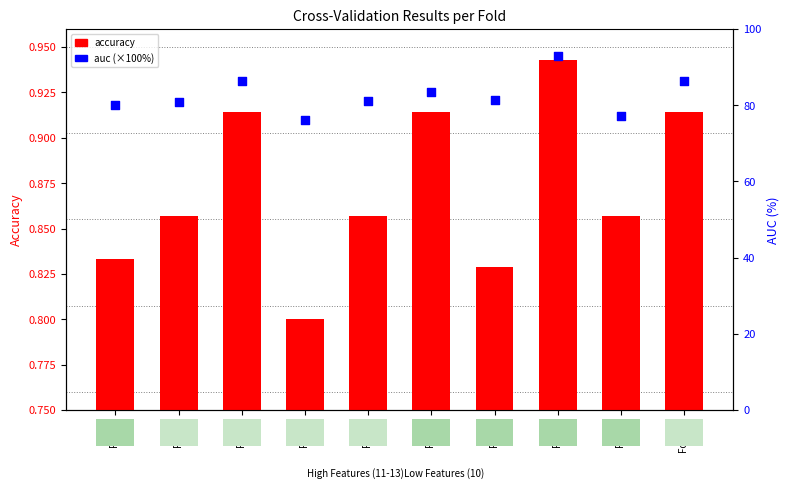

At which category is the sum across all series the highest?

Fold 8